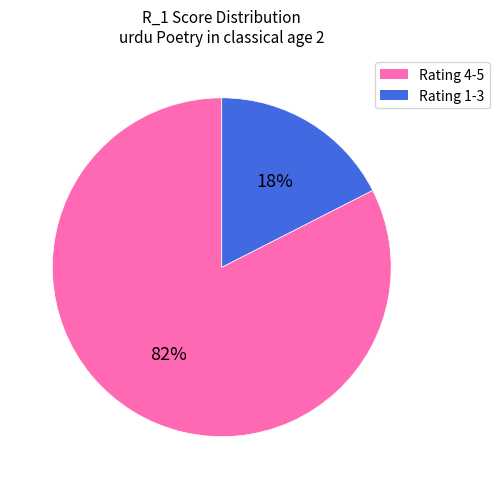

Is there any slice that represents more than half of the pie?

Yes